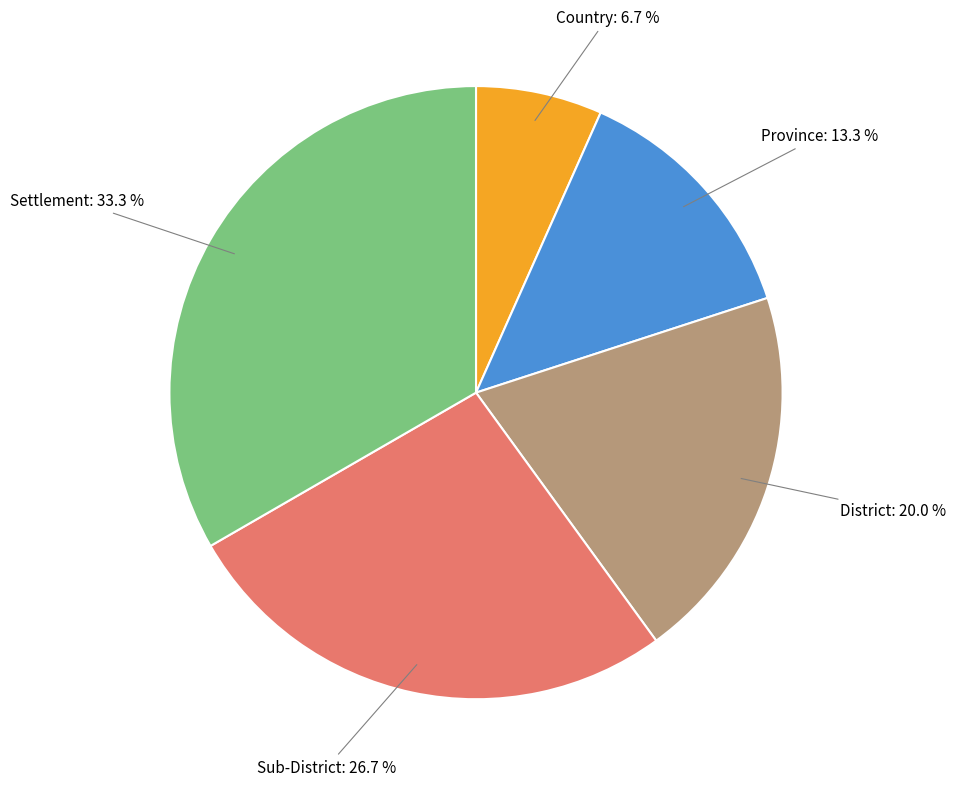

Does any single category account for the majority?

No